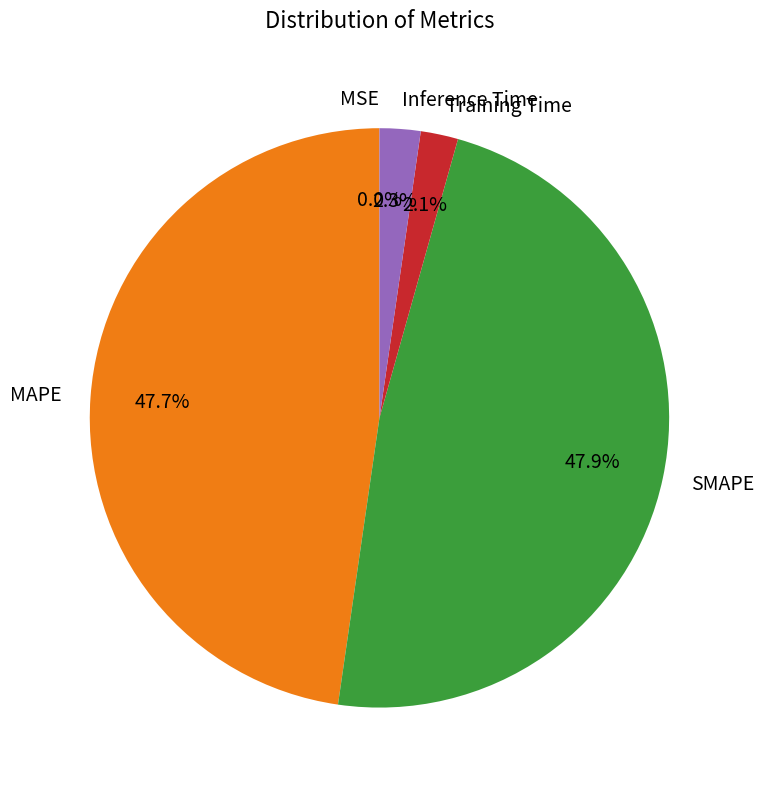

Is Inference Time the majority of the pie?

No